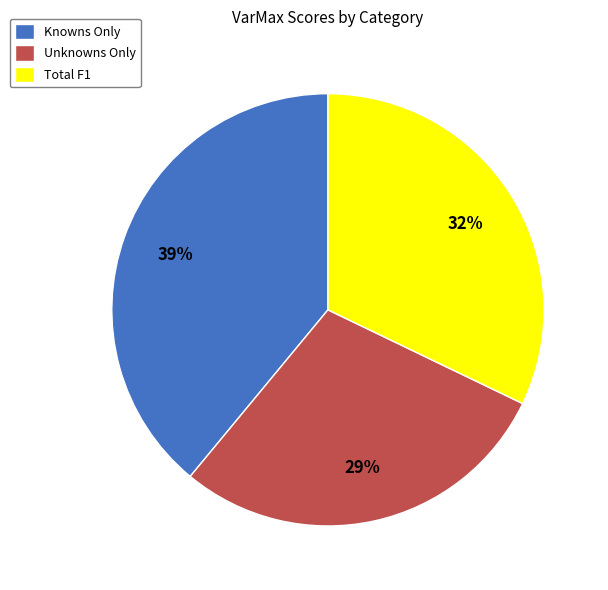

Is there any slice that represents more than half of the pie?

No